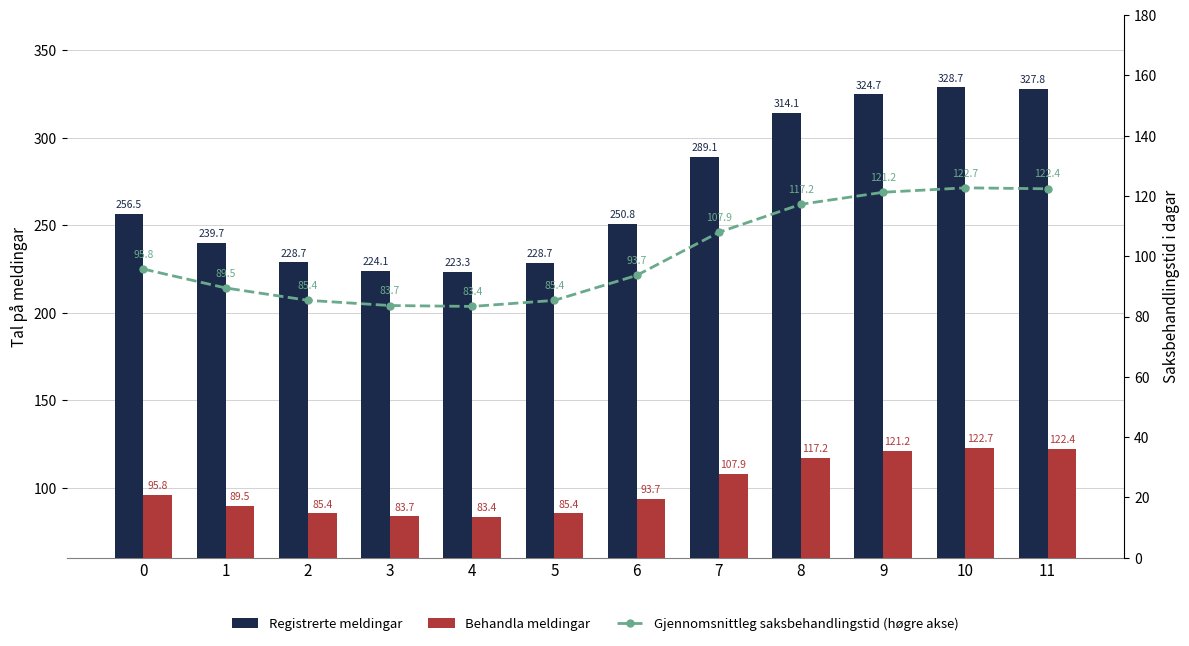

How many data points in Gjennomsnittleg saksbehandlingstid (høgre akse) are less than 95?

6